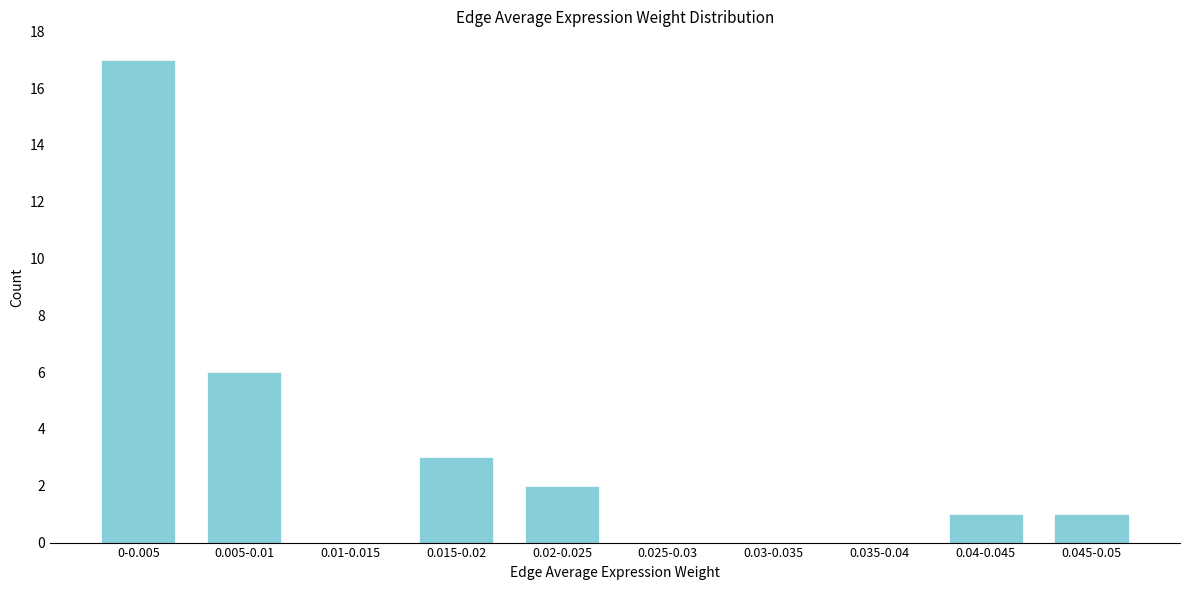

Reading left to right, extract all data points from this chart.

0-0.005=17	0.005-0.01=6	0.01-0.015=0	0.015-0.02=3	0.02-0.025=2	0.025-0.03=0	0.03-0.035=0	0.035-0.04=0	0.04-0.045=1	0.045-0.05=1